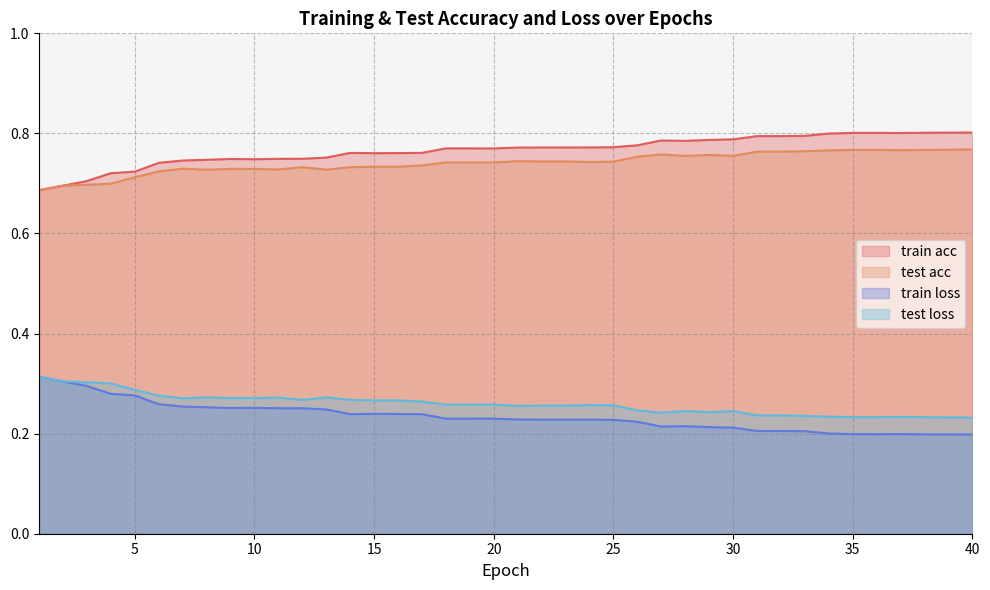

How many interior local peaks does the test acc series have?

5